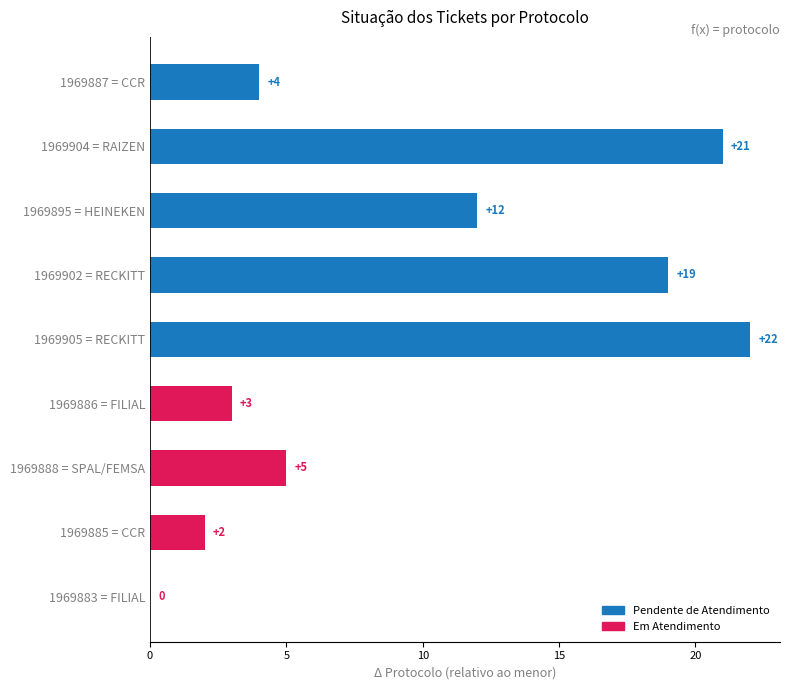

Where is the data nearest to the value 11?

1969895 = HEINEKEN